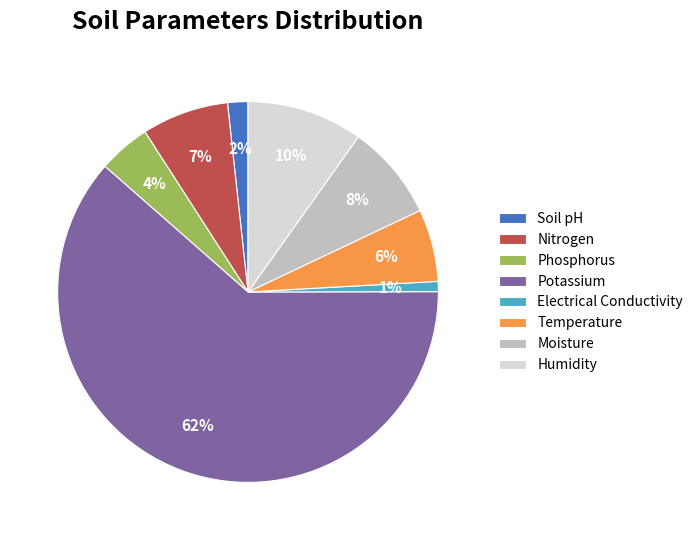

To the nearest percent, what percentage of the pie is Phosphorus?

4%